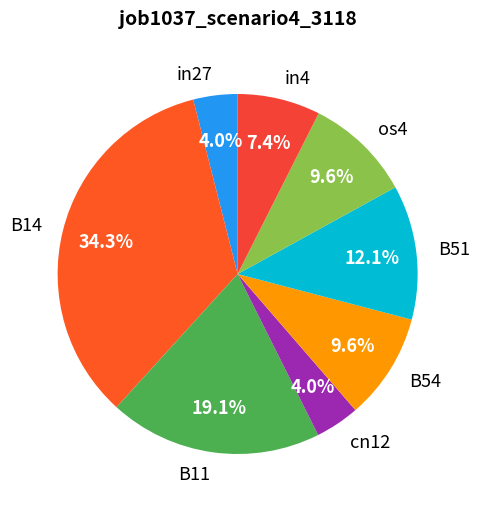

Which has a higher value, B51 or os4?

B51